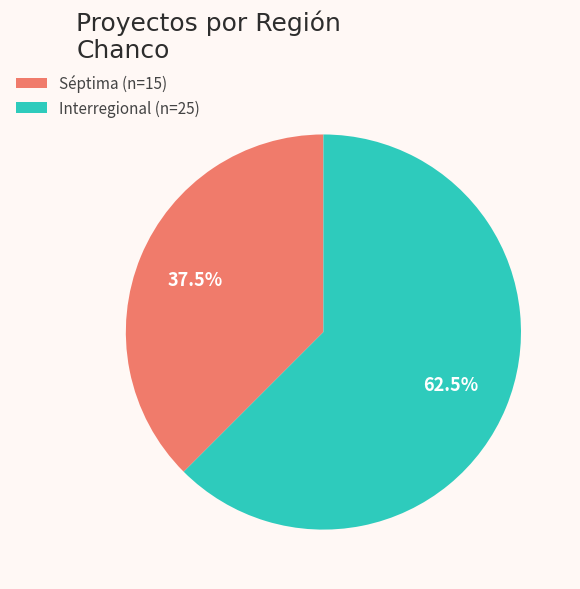

Approximately how many times larger is the value at Séptima compared to Interregional?

0.6